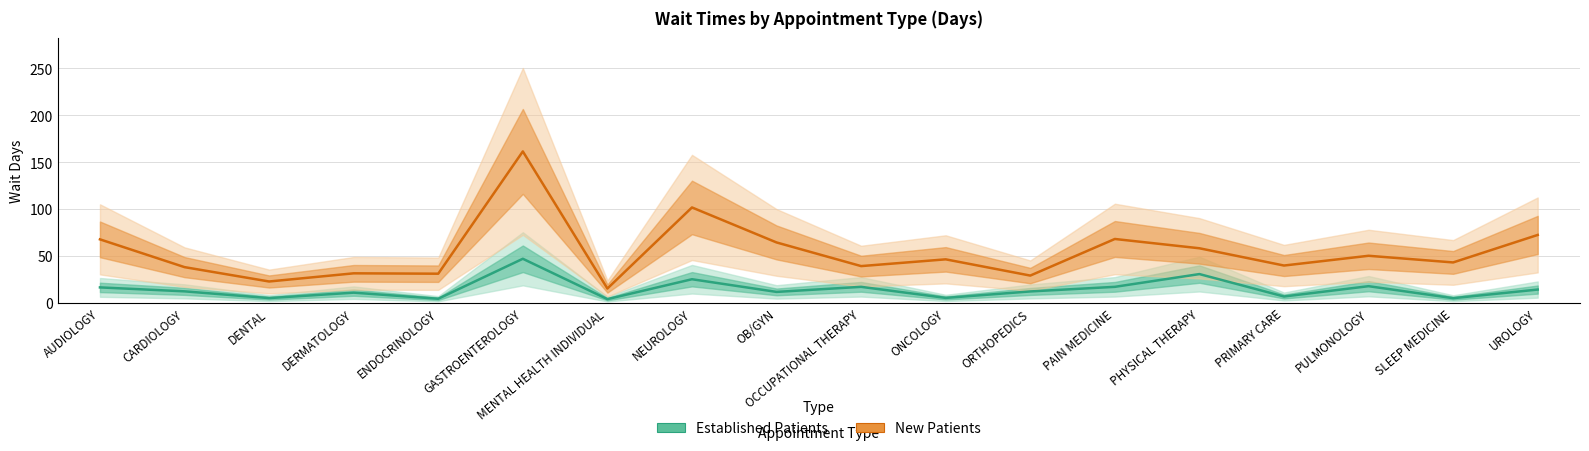

Does the chart display data point markers on the line(s)?

No